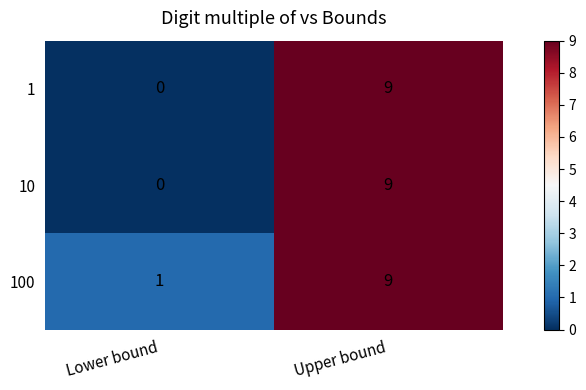

True or false: 10 has a value of 0 at Lower bound.

True